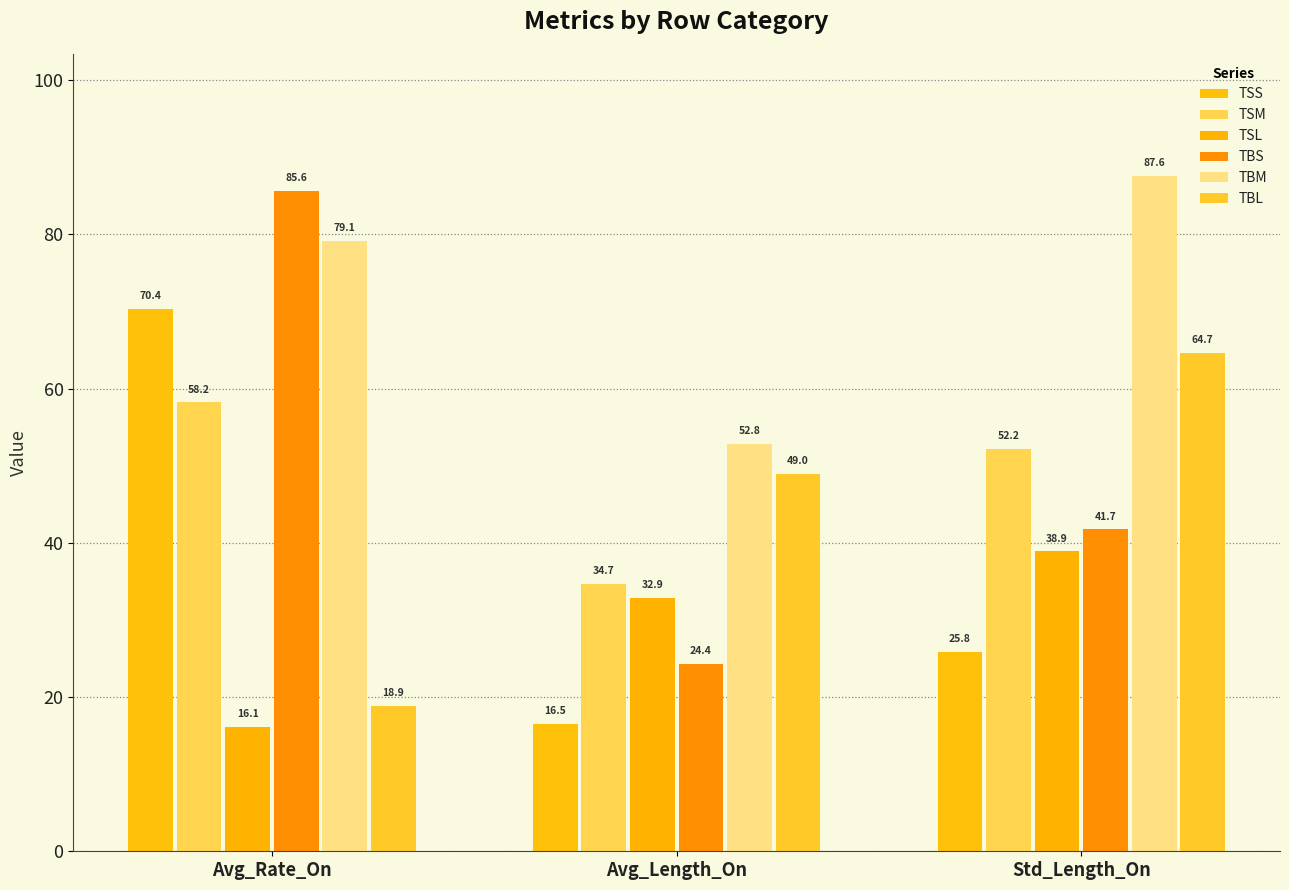

What are all the series names shown in the legend?

TSS, TSM, TSL, TBS, TBM, TBL